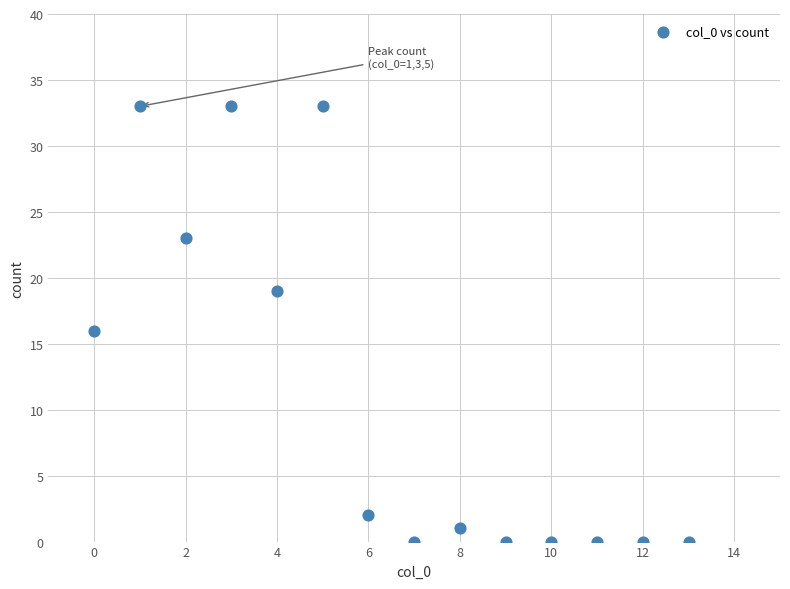

How many points are shown in the scatter plot?

14